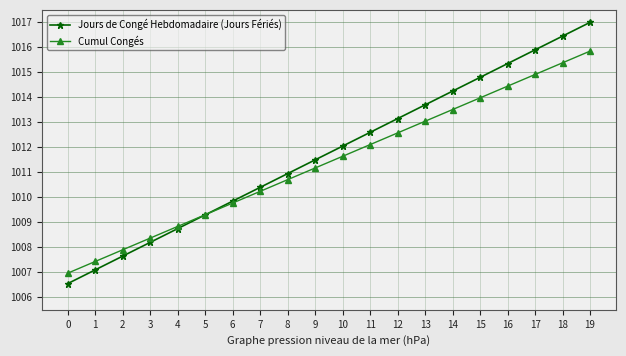

The value of Cumul Congés at 14 is 1013.5. True or false?

True